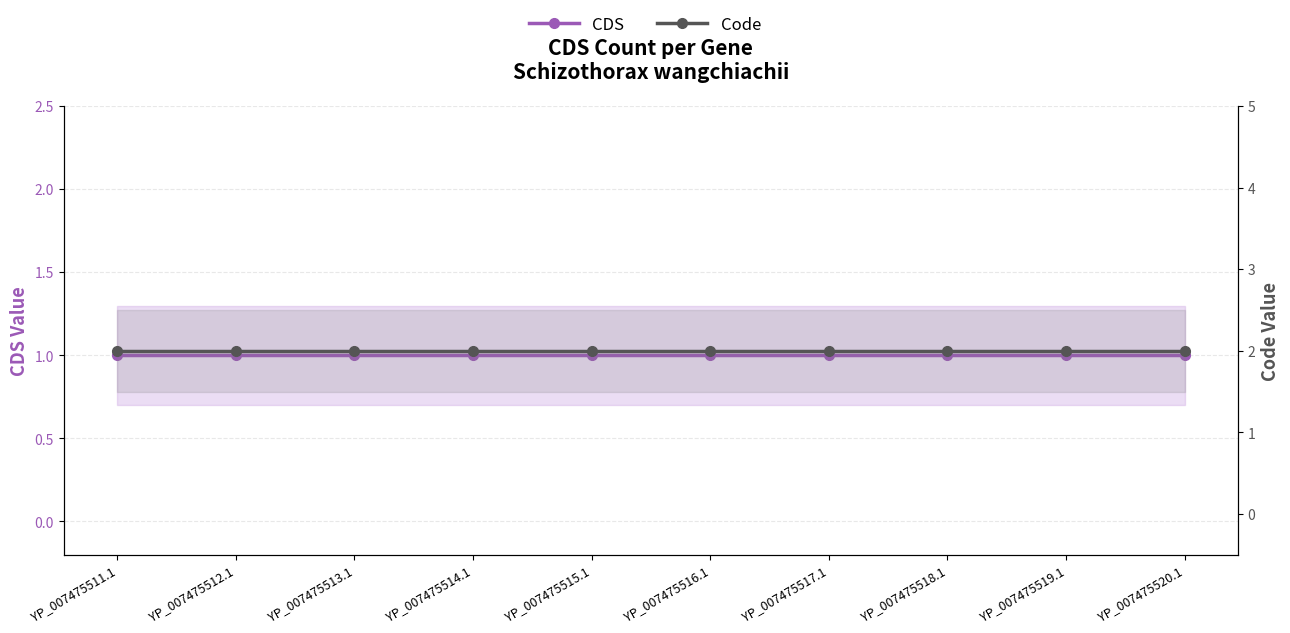

Does the chart display data point markers on the line(s)?

Yes